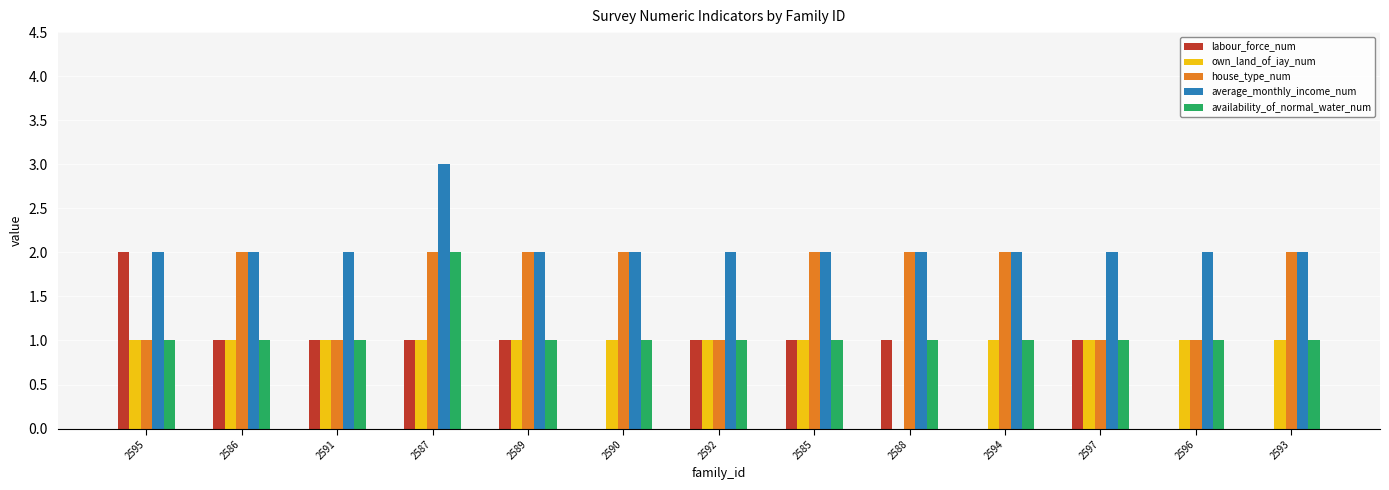

What is the sum of the labour_force_num values at 2586 and 2587?

2